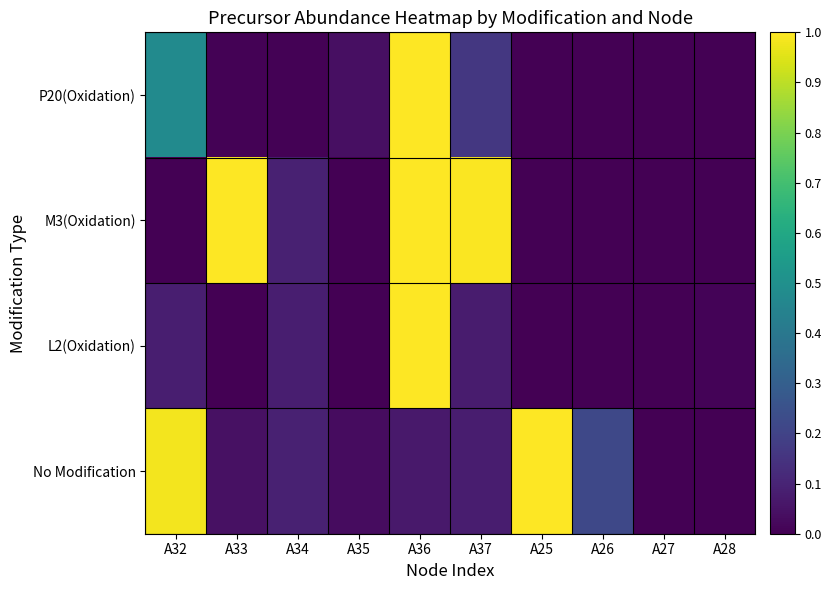

Which series has the largest total across all categories?

M3(Oxidation)